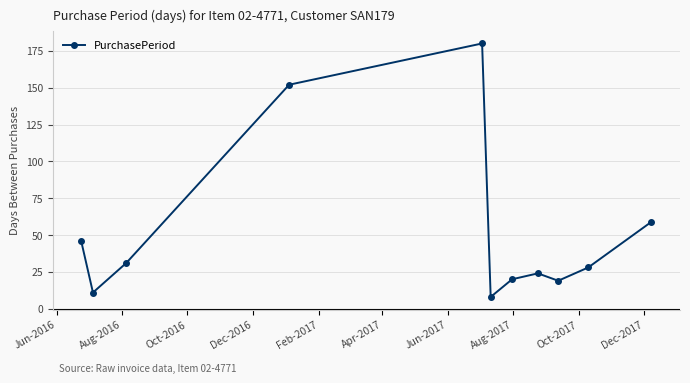

What is the value of the 4th point from the left?

152